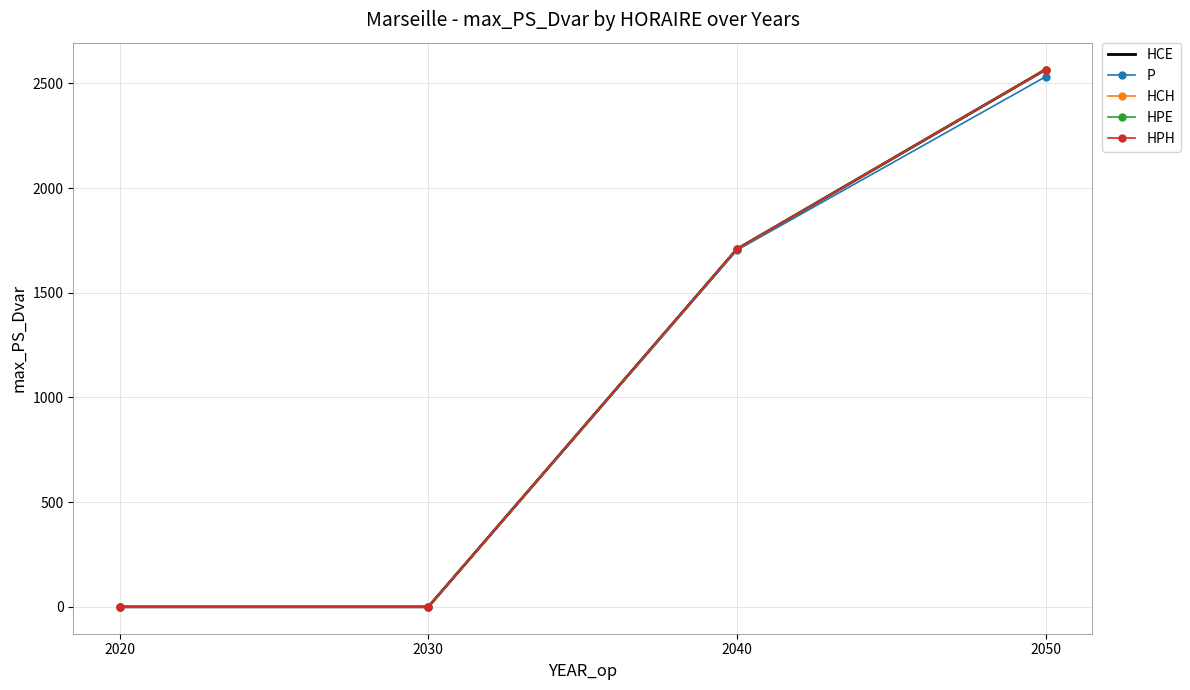

What is the difference between the maximum and second lowest values in the P series?

2531.6